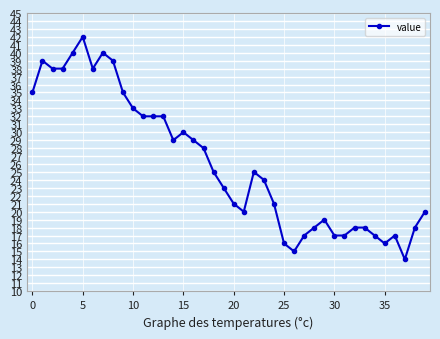

What is the maximum value shown in the chart?

42